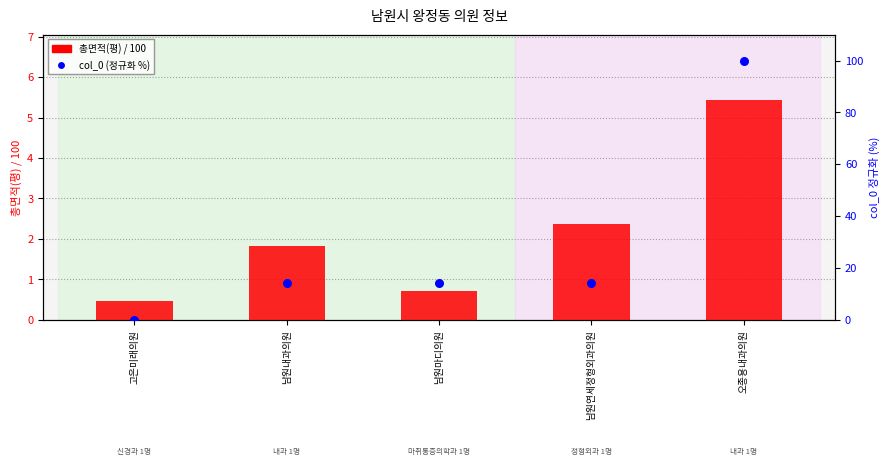

Which series reaches the maximum Y coordinate?

col_0 (정규화 %)